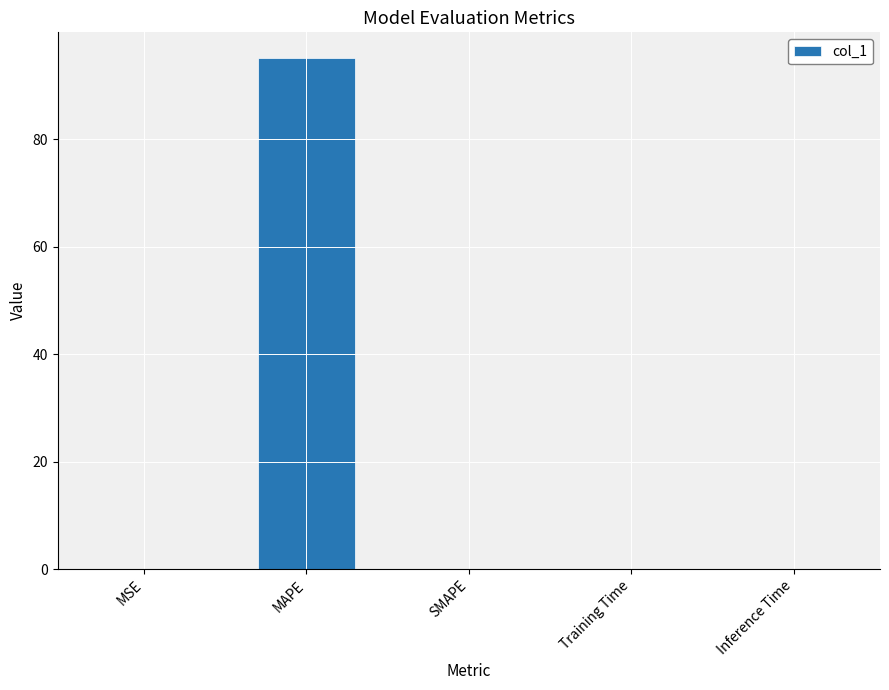

Which category has the highest value across all series?

MAPE